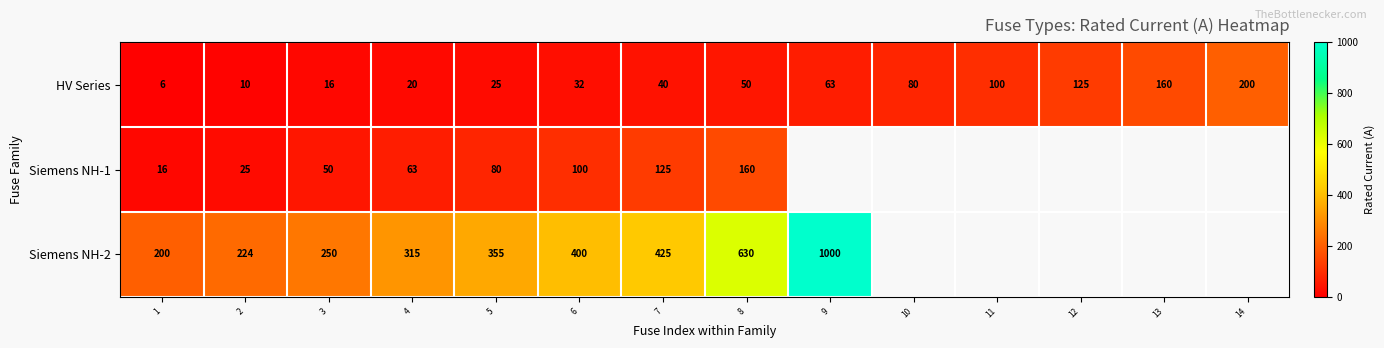

Between 11 and 13, which is larger?

13